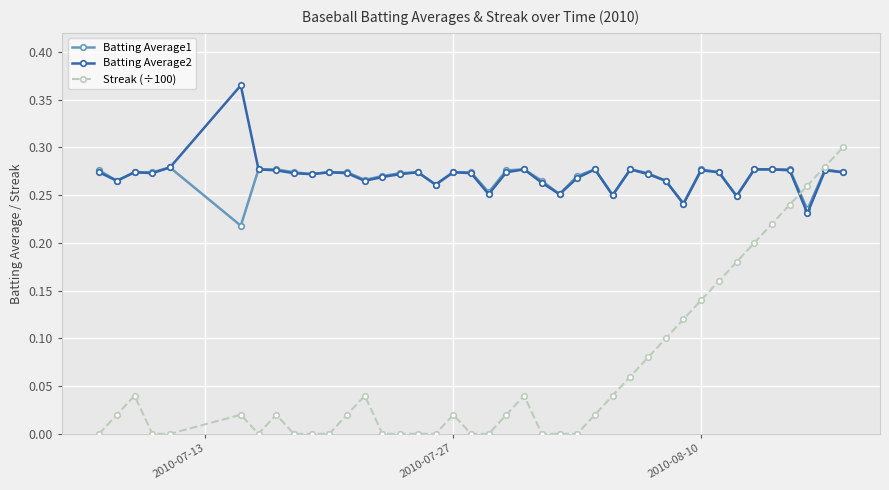

Does the chart have visible grid lines?

Yes